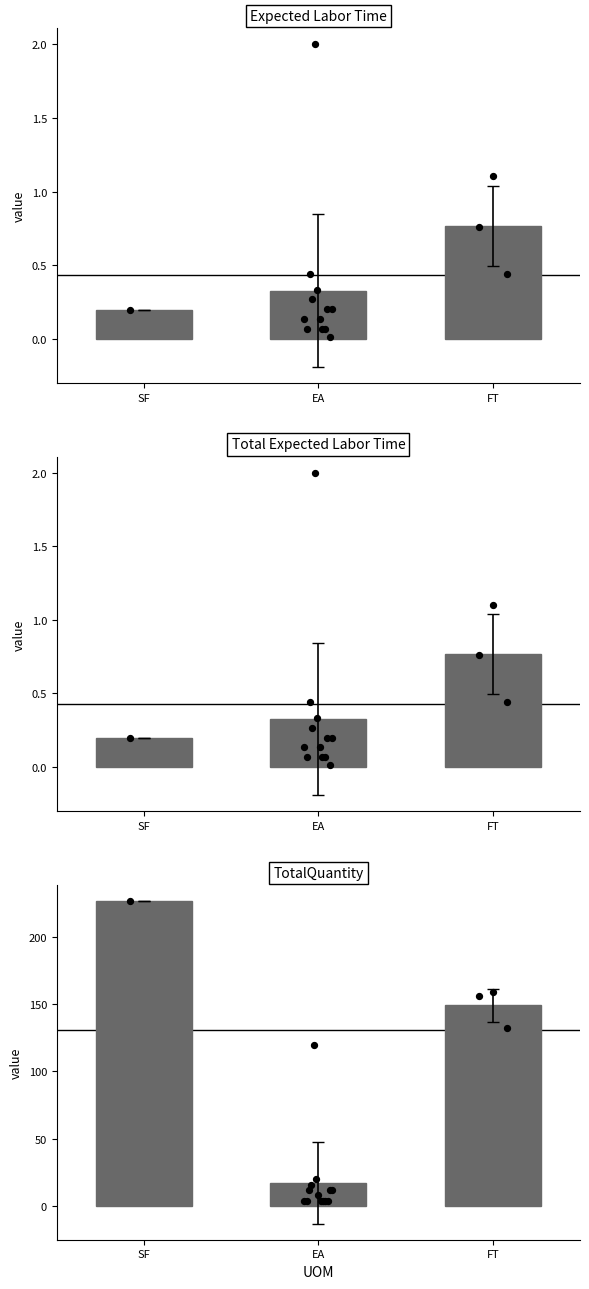

Which series has the widest spread of Y values?

TotalQuantity